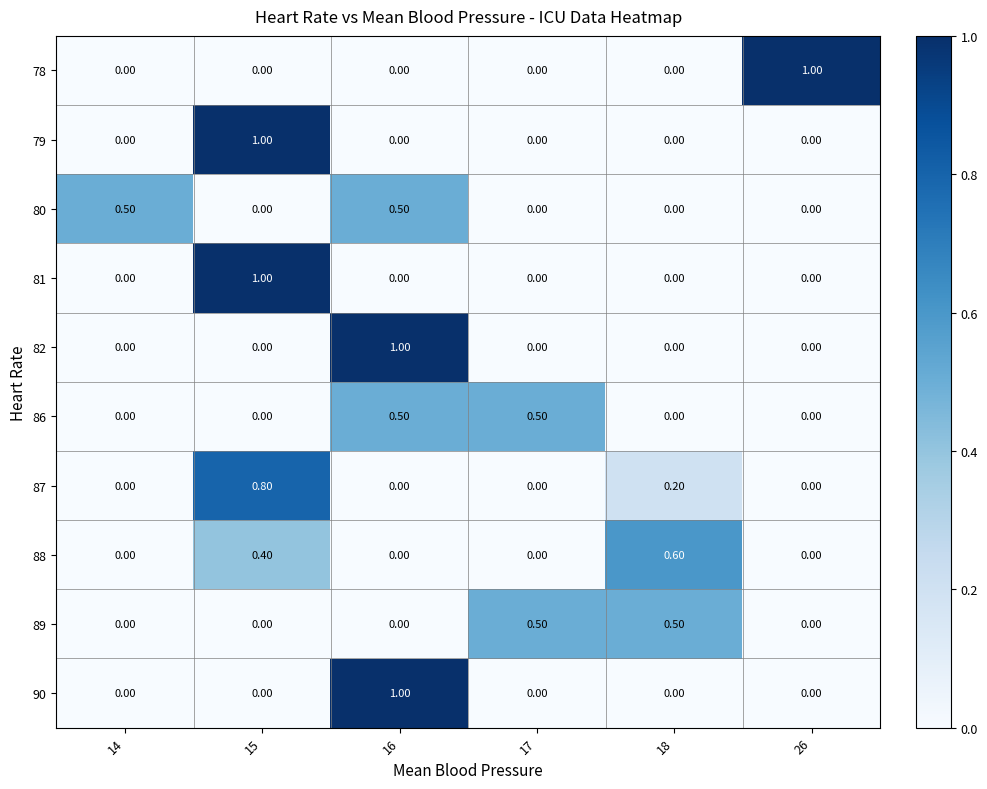

At which category is the sum across all series the highest?

15